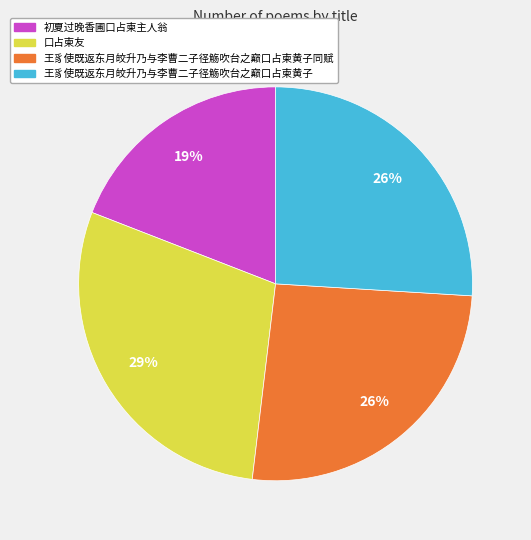

Count the number of slices in the pie.

4